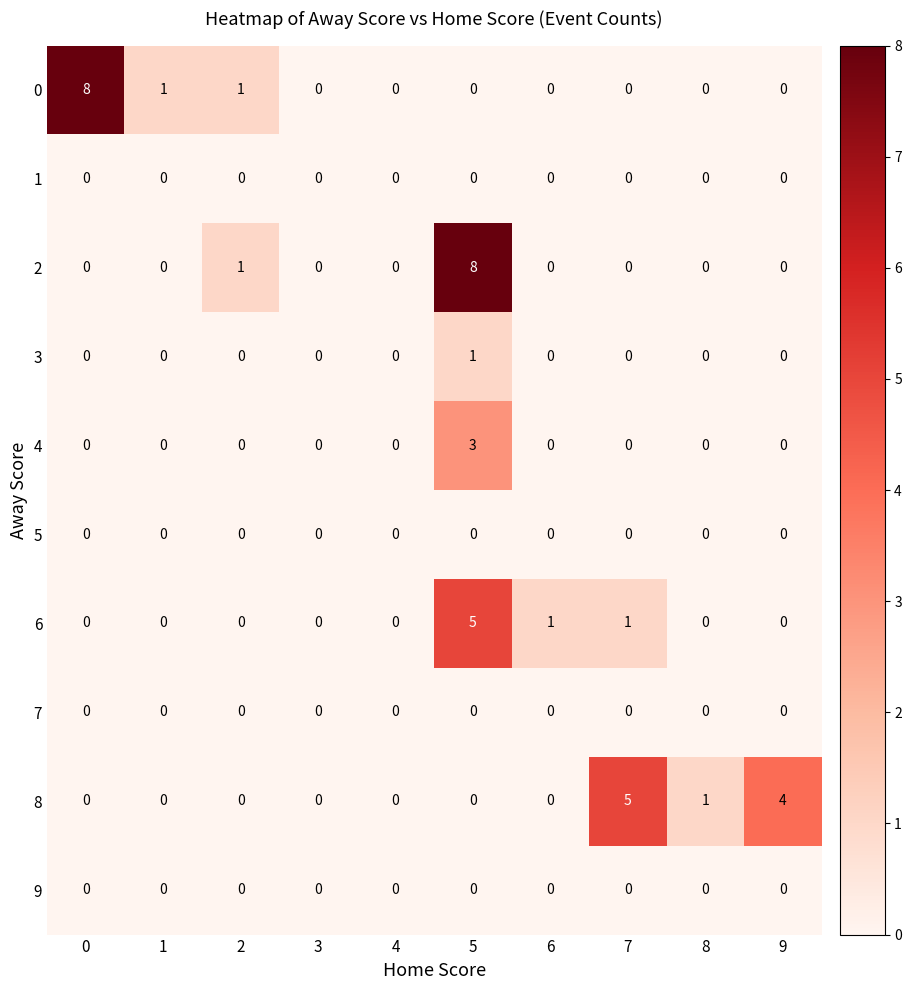

Between 5 and 7, which series saw the biggest shift?

2